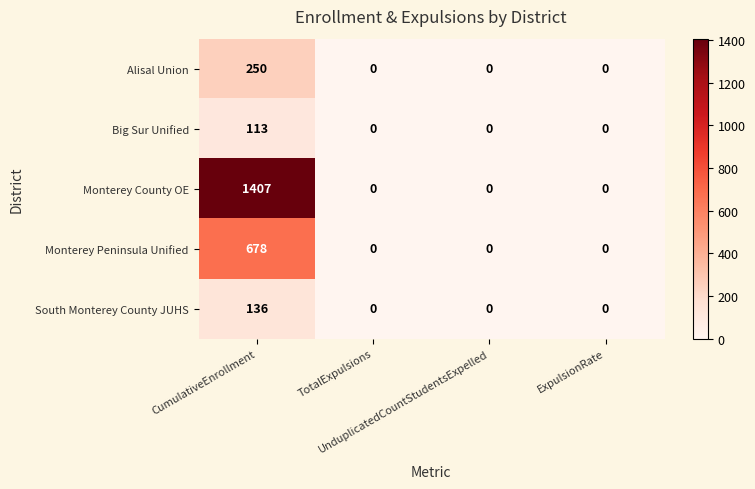

What is the difference between the maximum and minimum values in the Big Sur Unified series?

113